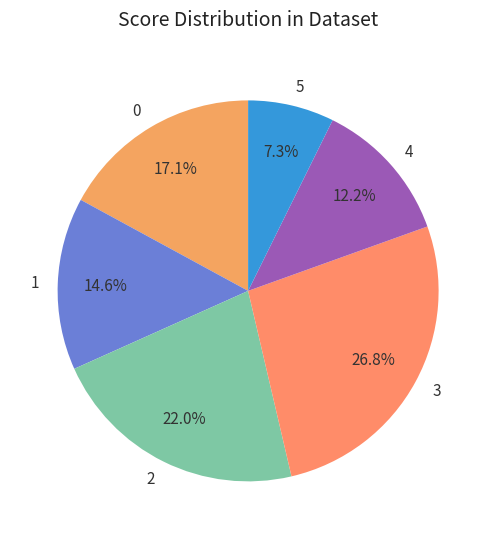

How many segments does this pie chart have?

6